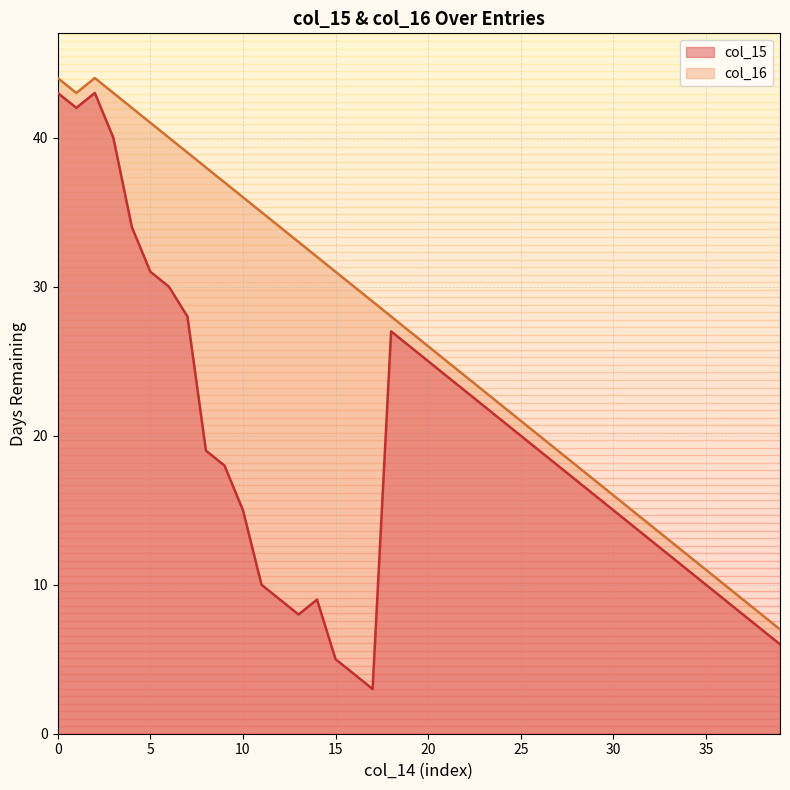

True or false: col_16 has more than 1 interior local peaks.

False